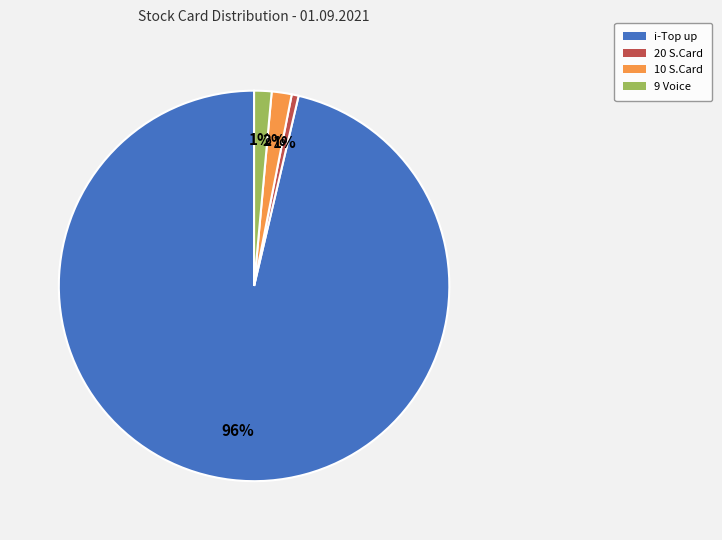

How many segments does this pie chart have?

4